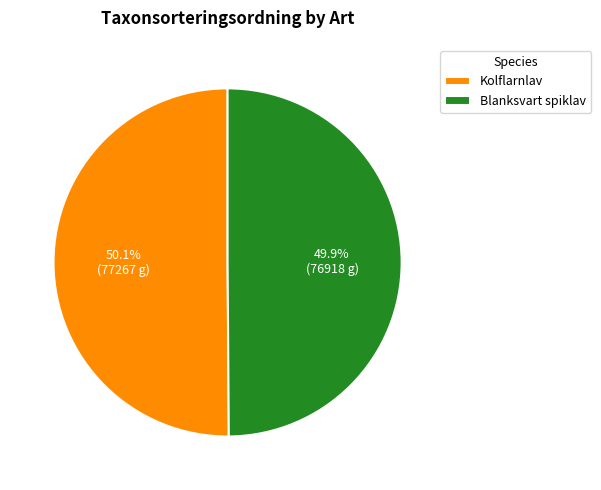

Approximately how many times larger is the value at Blanksvart spiklav compared to Kolflarnlav?

1.0